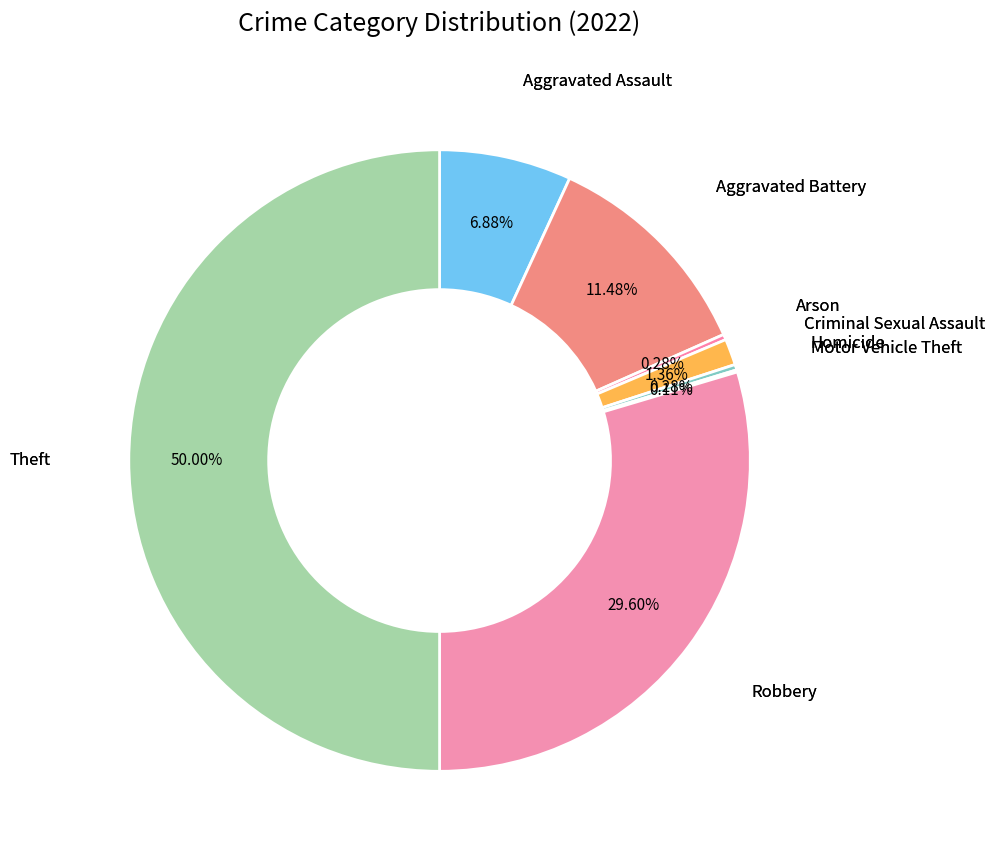

What percentage is the Theft slice, to the nearest percent?

50%